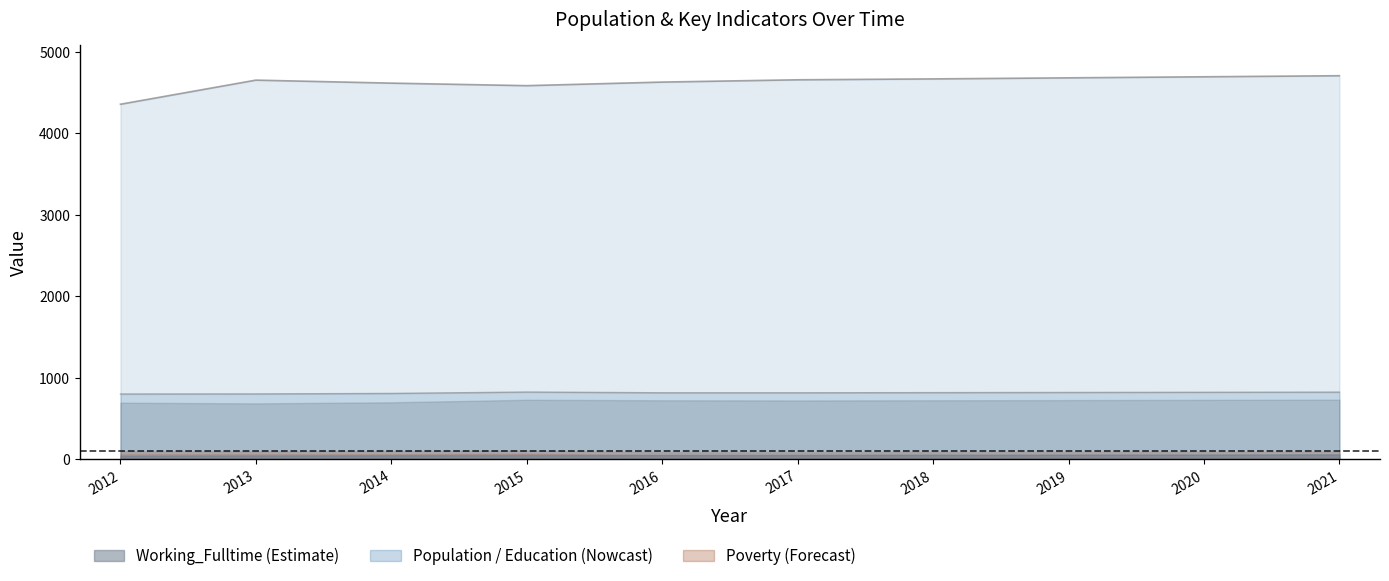

Reading left to right, transcribe all the data shown in this chart.

Population: 4359	4655	4618	4587	4631	4659	4670	4683	4696	4709
Poverty: 100	97	102	107	88	89	90	91	92	93
Working_Fulltime: 42	46	50	52	54	55	57	58	60	62
Education: 695	687	700	731	725	723	725	727	730	732
Work_Experience: 802	803	809	826	817	817	819	821	823	825
Poverty_18to65: 62	62	62	68	53	53	54	55	56	57